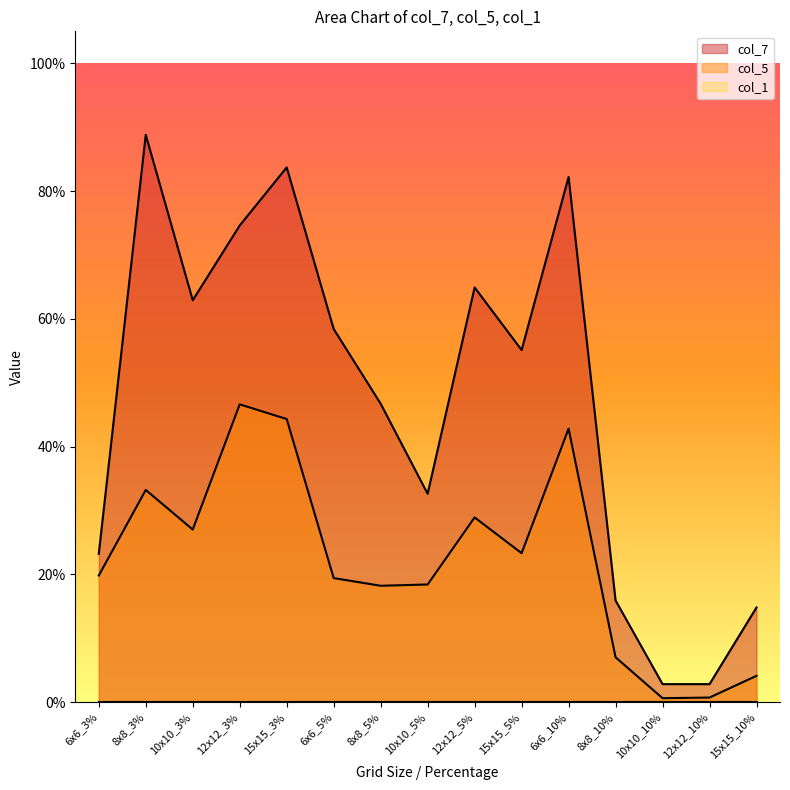

List the labels in order of col_5 value, largest first.

12x12_3%, 15x15_3%, 6x6_10%, 8x8_3%, 12x12_5%, 10x10_3%, 15x15_5%, 6x6_3%, 6x6_5%, 10x10_5%, 8x8_5%, 8x8_10%, 15x15_10%, 12x12_10%, 10x10_10%